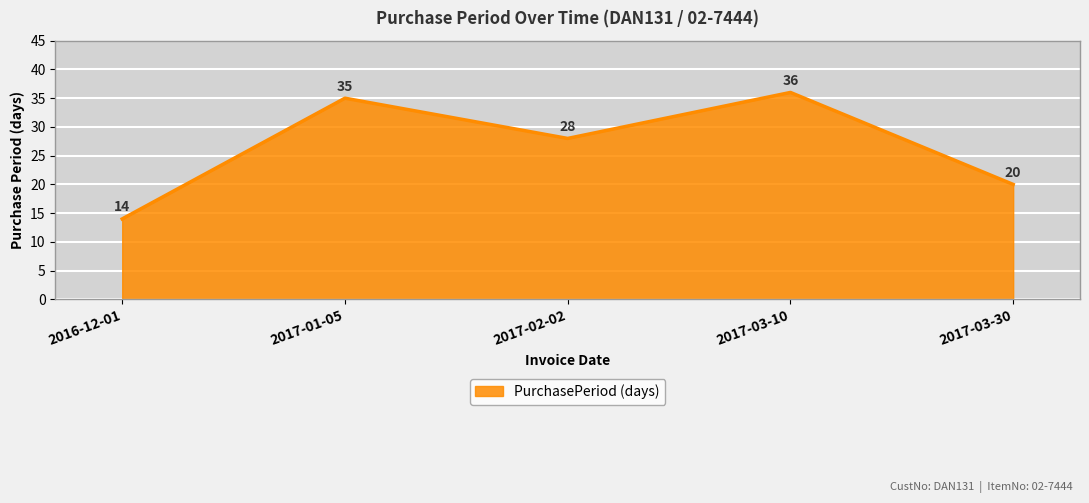

List the labels in order of value, largest first.

2017-03-10, 2017-01-05, 2017-02-02, 2017-03-30, 2016-12-01